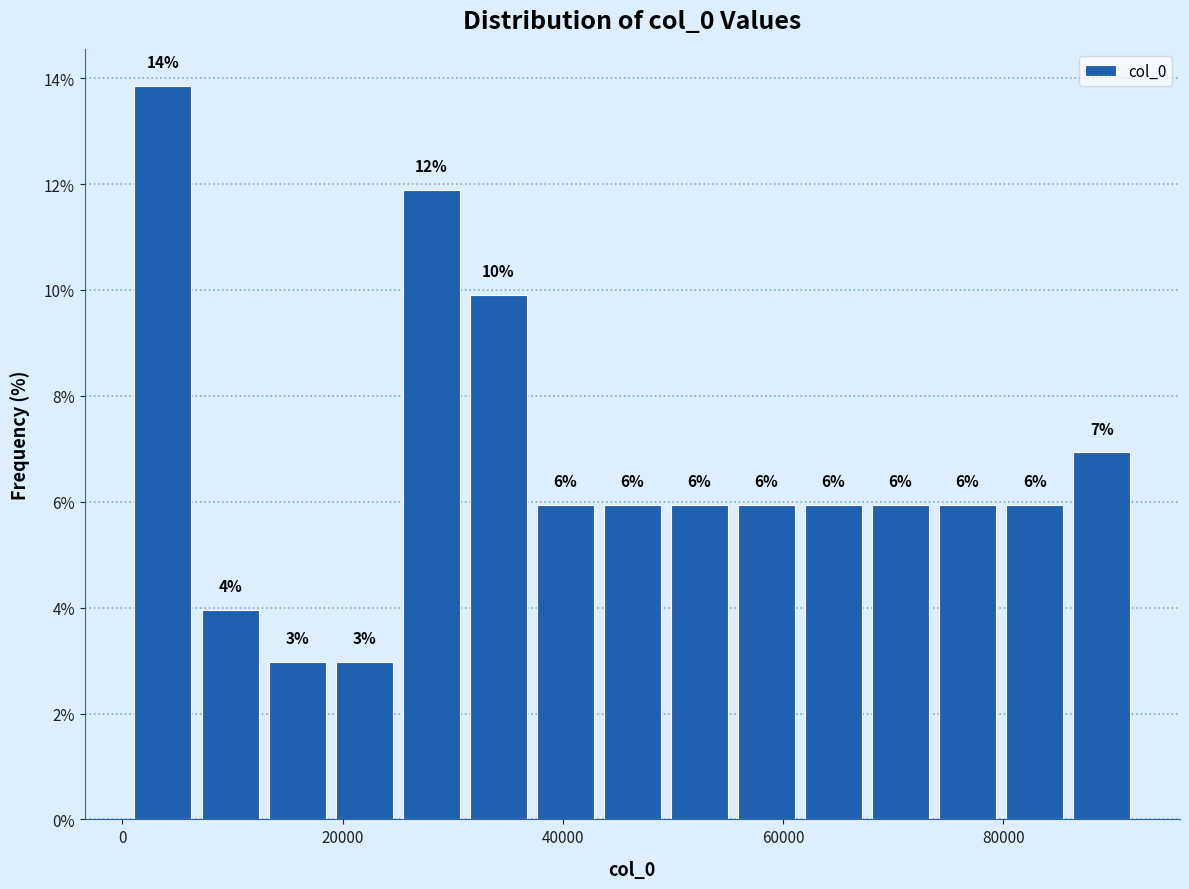

Read against the x-axis, roughly where is the centre of the tallest bar?

4000